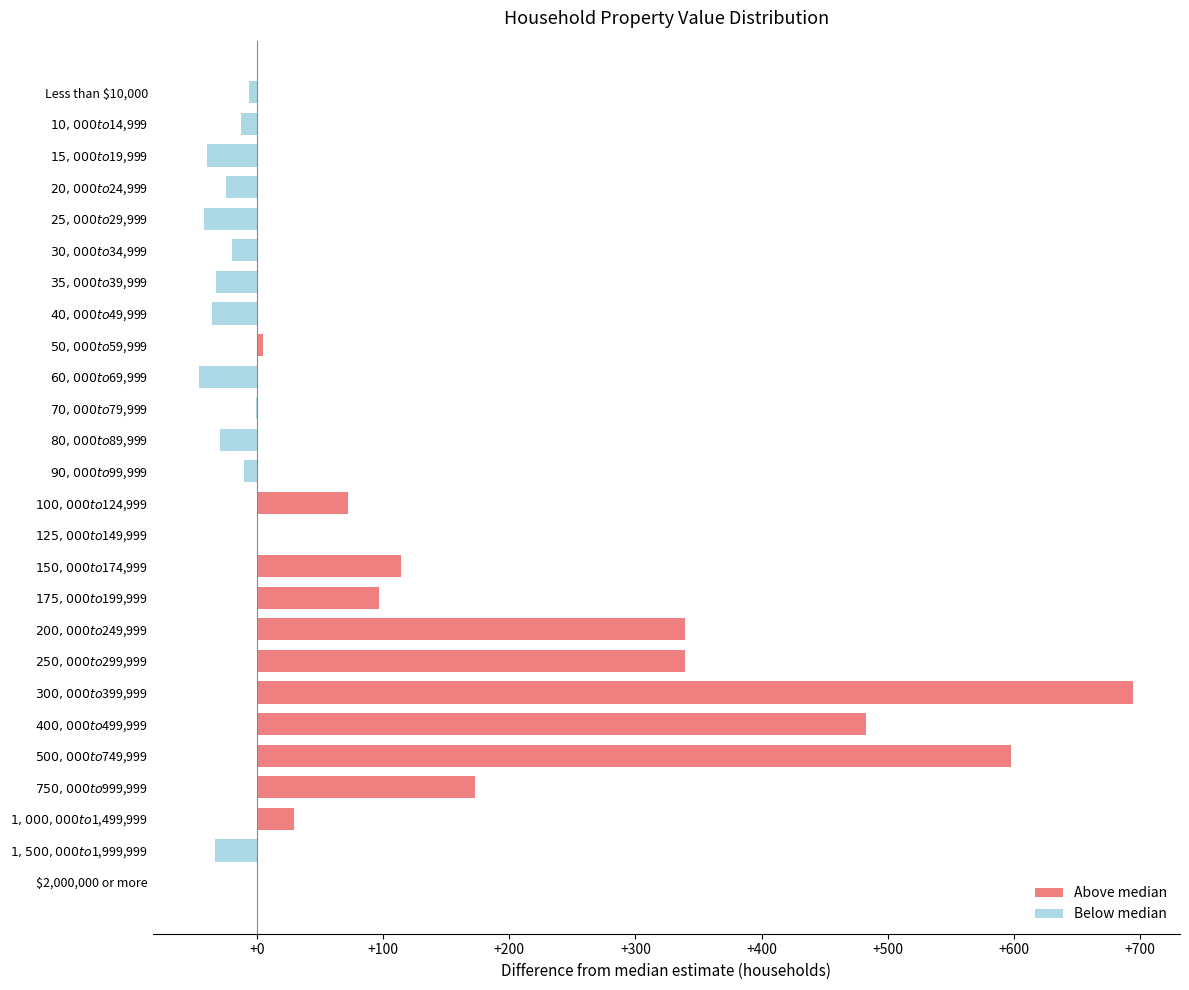

What are all the series names shown in the legend?

Above median, Below median